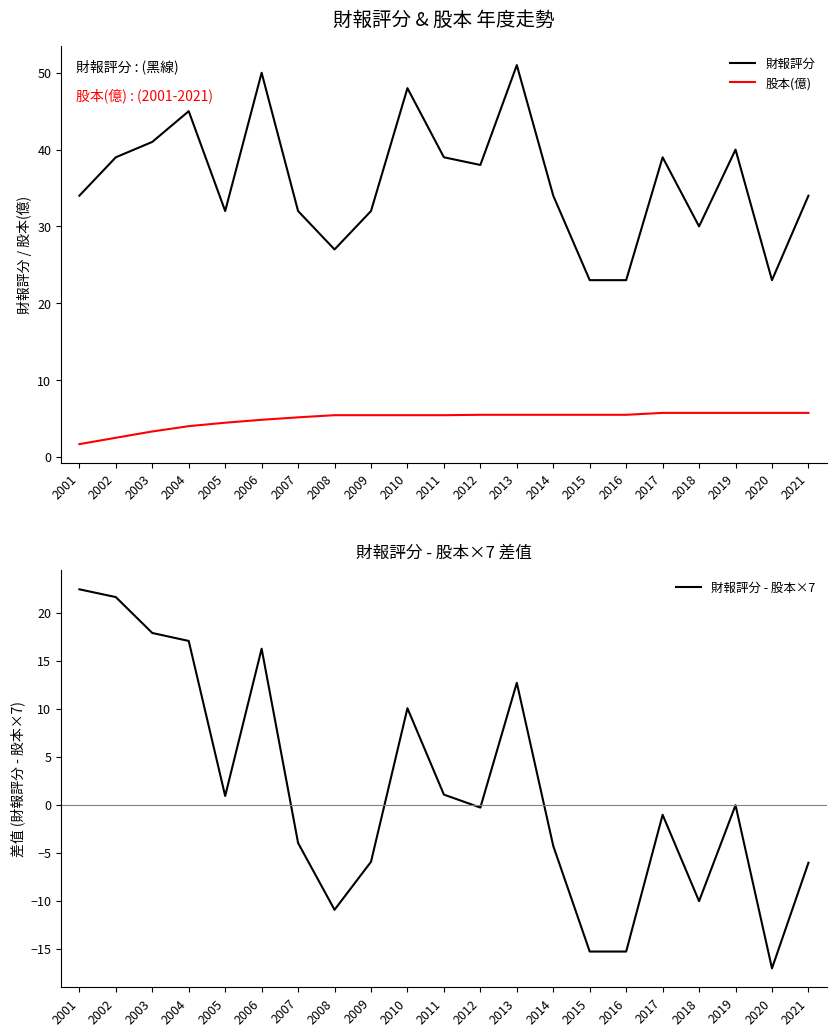

What are all the series names shown in the legend?

財報評分, 股本(億), 財報評分 - 股本×7